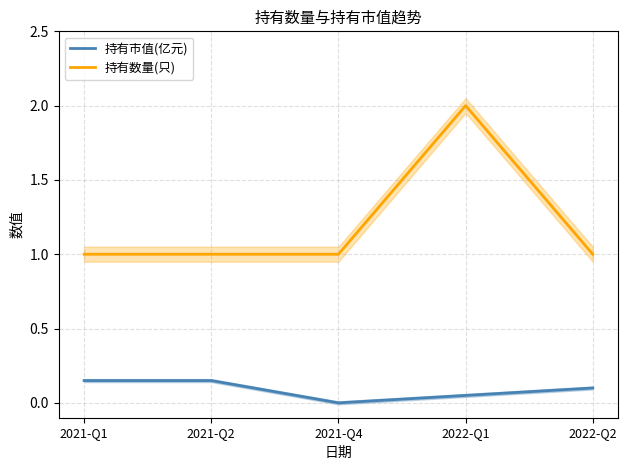

True or false: 持有市值(亿元) has more than 2 points higher than both neighbors.

False